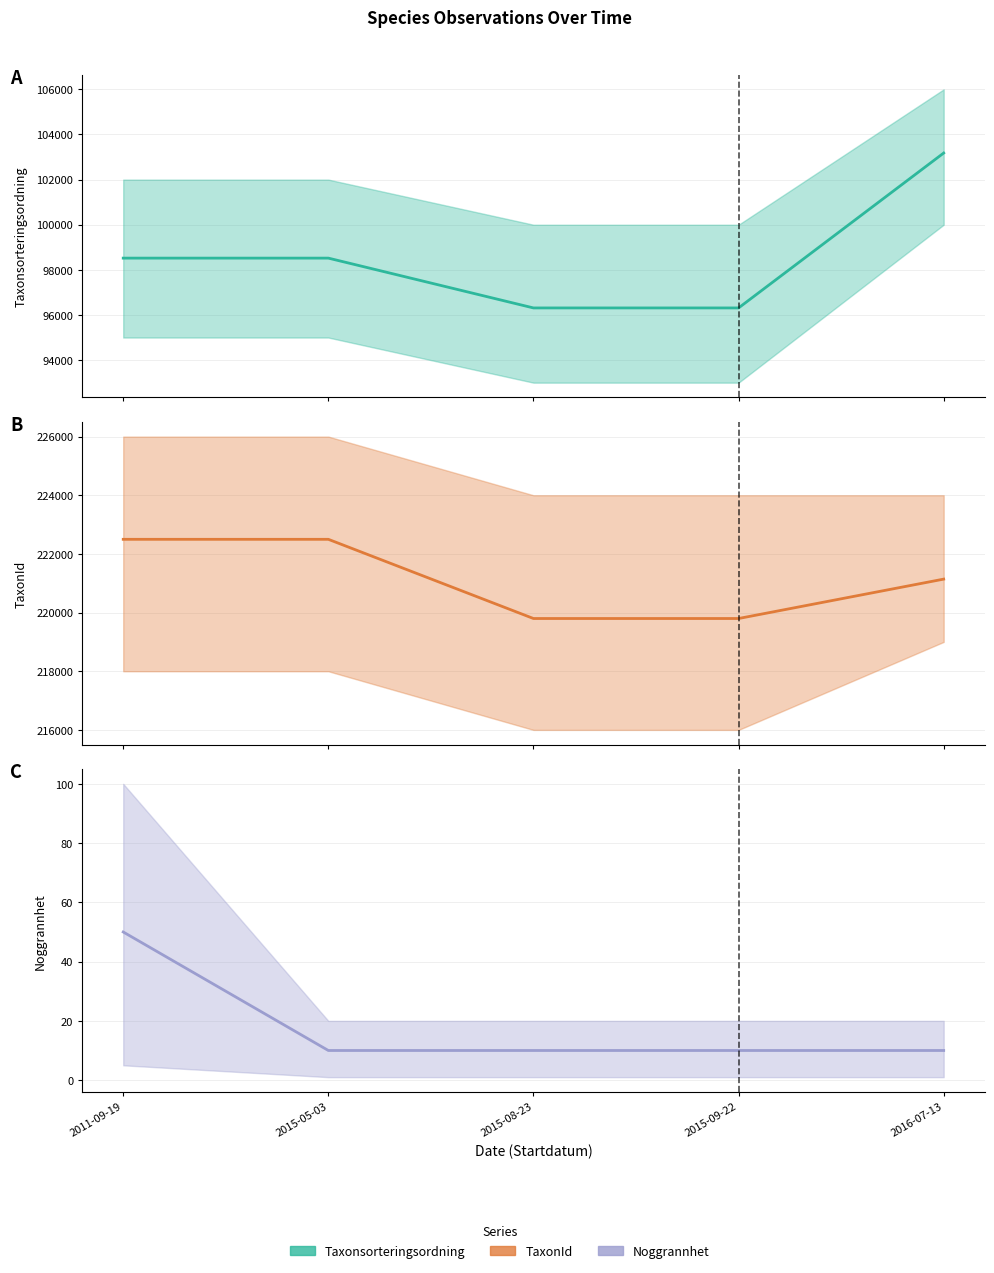

How many TaxonId values are between 219798 and 222498?

5